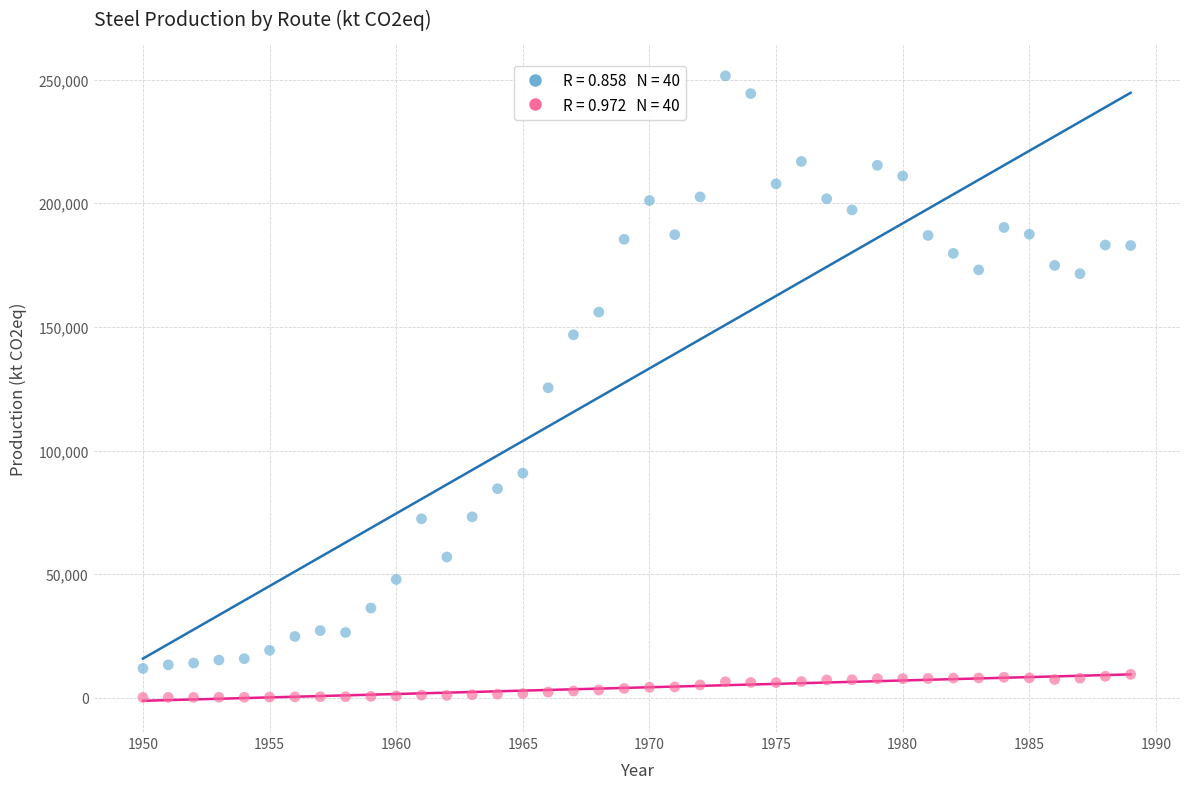

Across all data points, what is the range of X values (max minus min)?

39.0